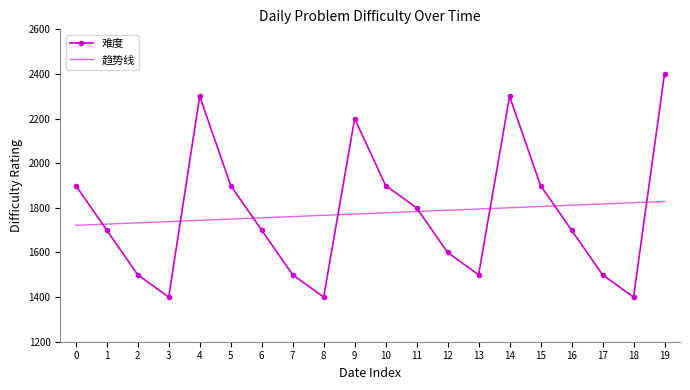

What is the spread (max minus min) of values at 19?

571.4